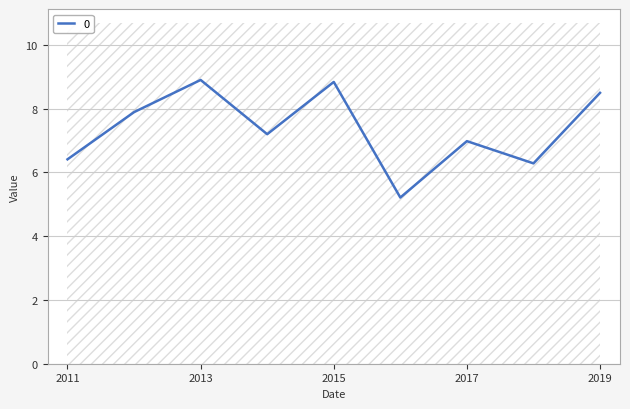

The 0 series shows 4.9 at 2015. True or false?

False